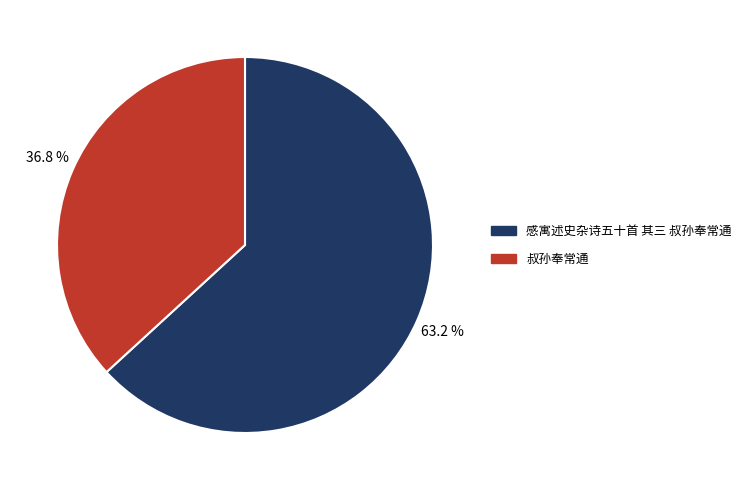

What portion of the pie excludes 感寓述史杂诗五十首 其三 叔孙奉常通?

36.8%